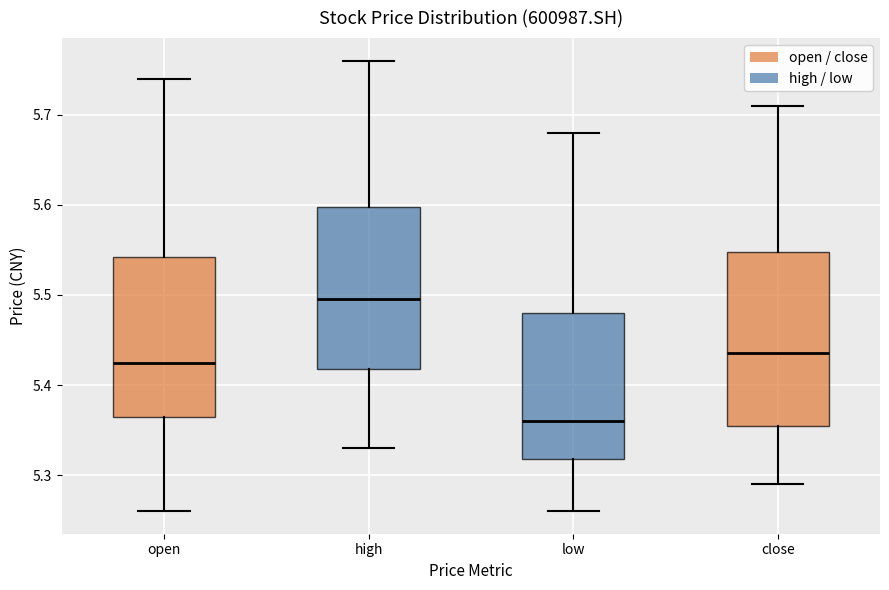

Reading left to right, read every box against the y-axis: the position of its median line, the range the box covers, and the ends of its whiskers. The values are not printed on the chart, so give them approximately, as read against the axis.

open: median 5.43, box 5.37 to 5.54, whiskers 5.26 to 5.74
high: median 5.50, box 5.42 to 5.60, whiskers 5.33 to 5.76
low: median 5.36, box 5.32 to 5.48, whiskers 5.26 to 5.68
close: median 5.44, box 5.36 to 5.55, whiskers 5.29 to 5.71